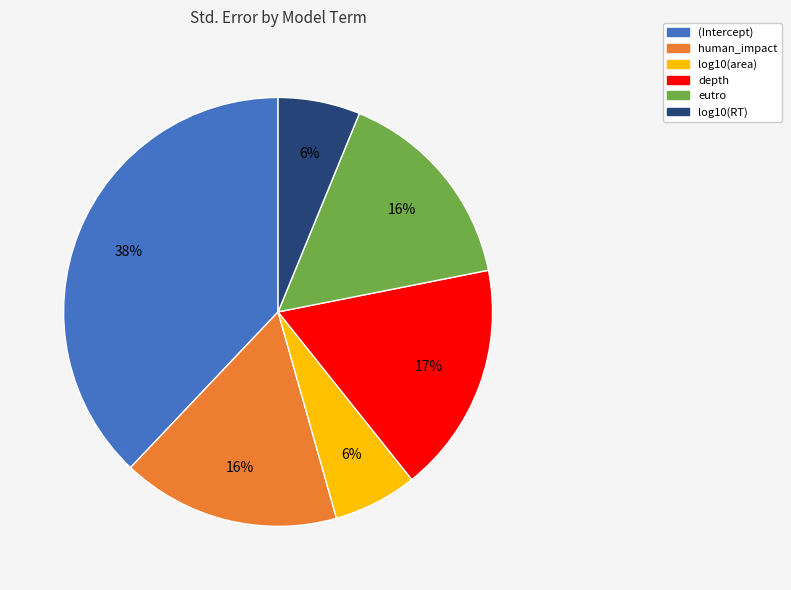

Combined, do eutro and log10(RT) account for over 50%?

No